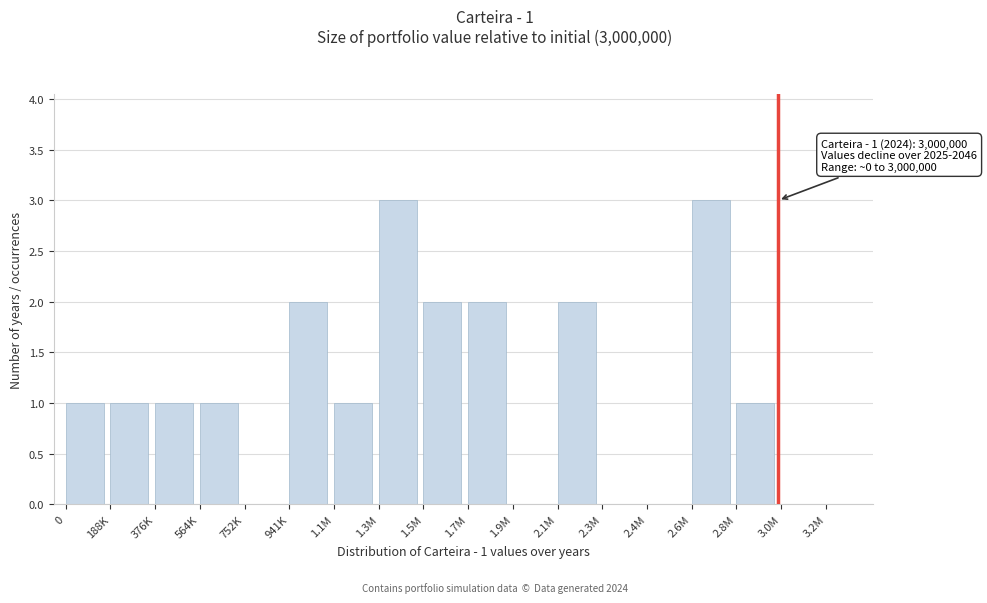

Reading right to left, list all the values displayed in this chart.

3.0M=0	2.8M=1	2.6M=3	2.4M=0	2.3M=0	2.1M=2	1.9M=0	1.7M=2	1.5M=2	1.3M=3	1.1M=1	941K=2	752K=0	564K=1	376K=1	188K=1	0=1